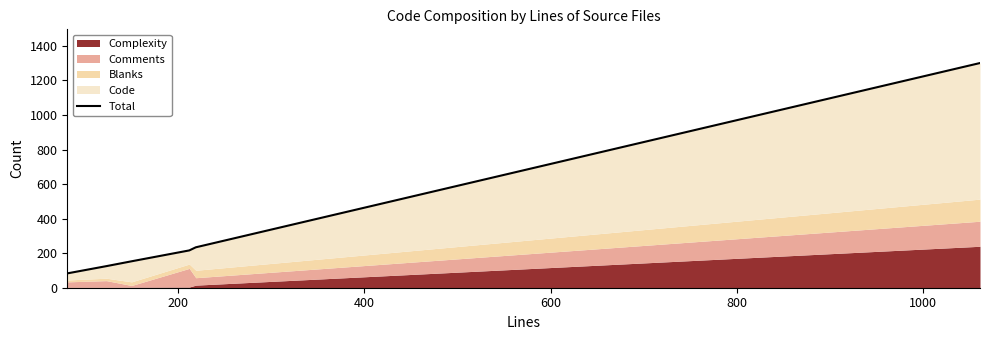

Which label corresponds to the largest value in the chart?

1000